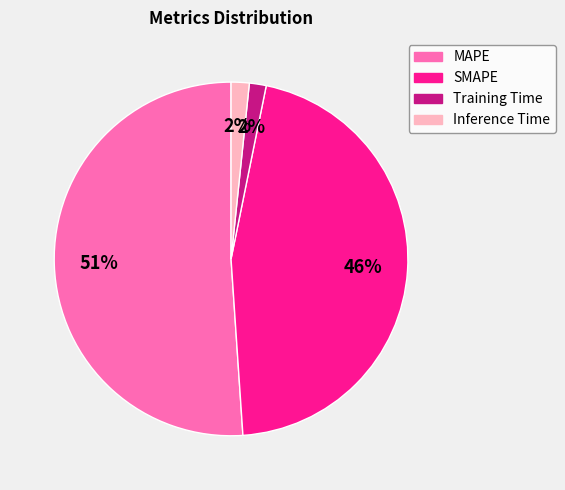

Between SMAPE and MAPE, which is larger?

MAPE